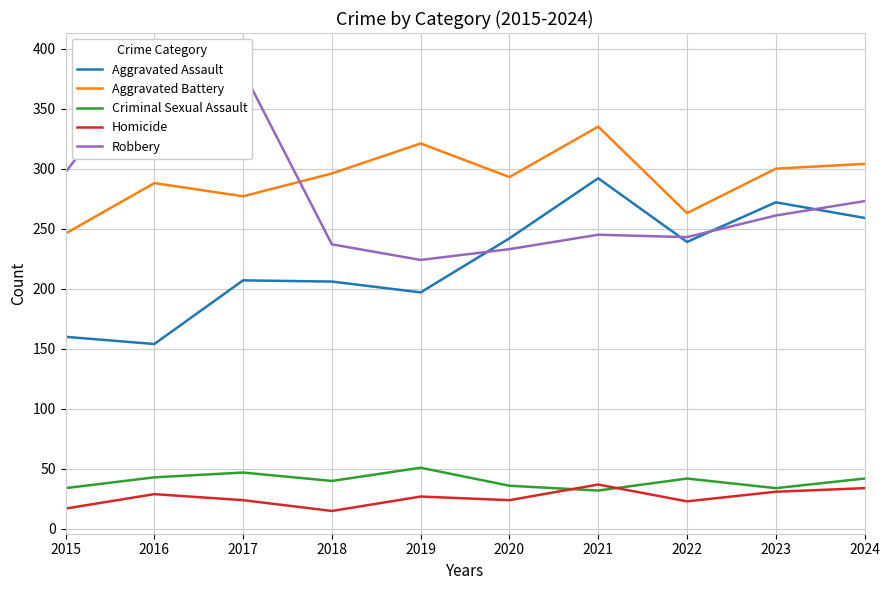

What is the difference between the maximum and second lowest values in the Criminal Sexual Assault series?

17